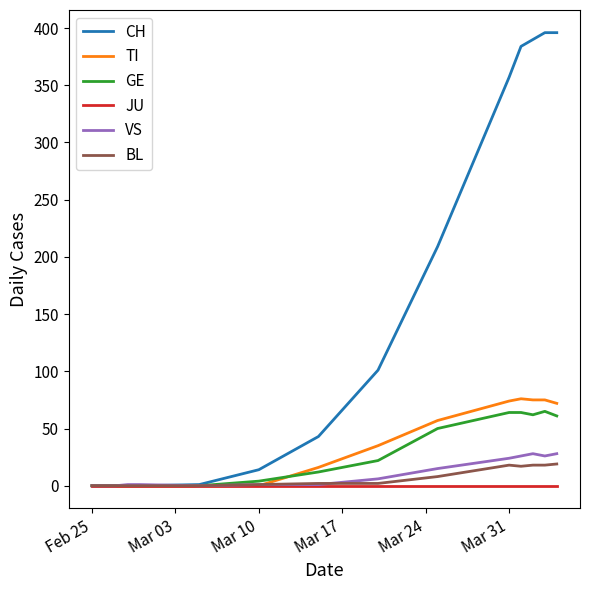

Which series has the largest total across all categories?

CH